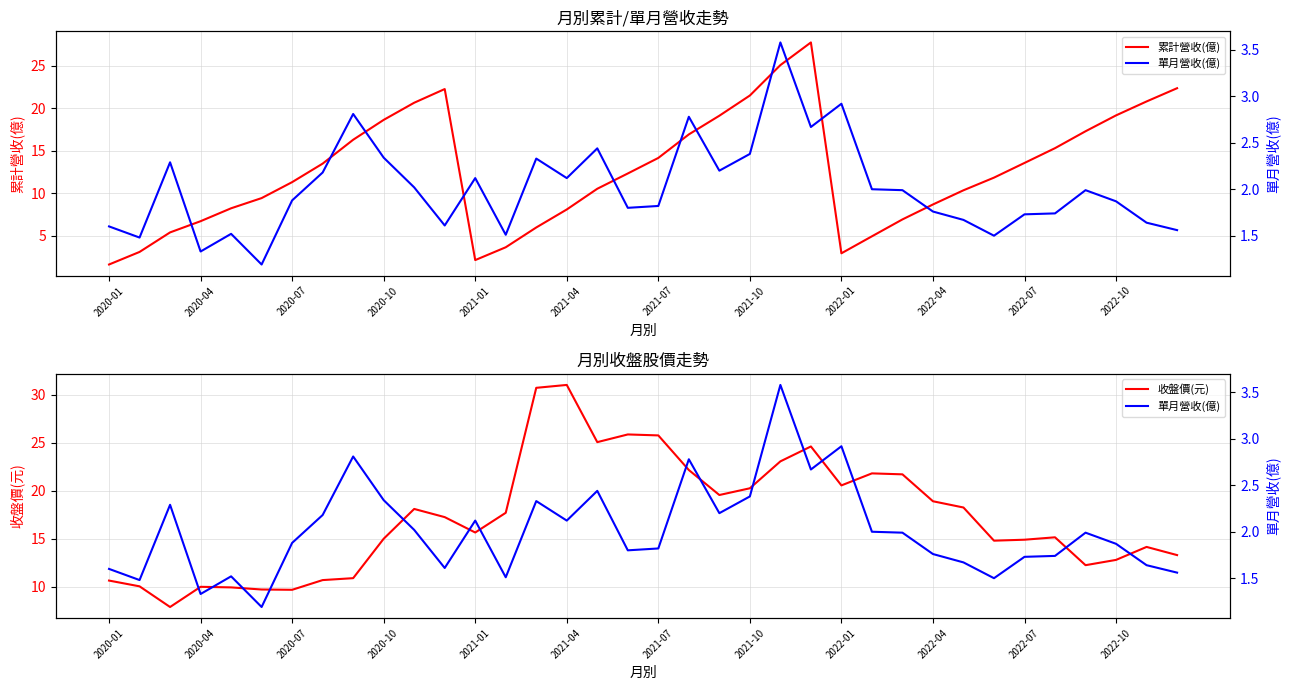

Which category has the lowest value in the 累計營收(億) series?

2020-01